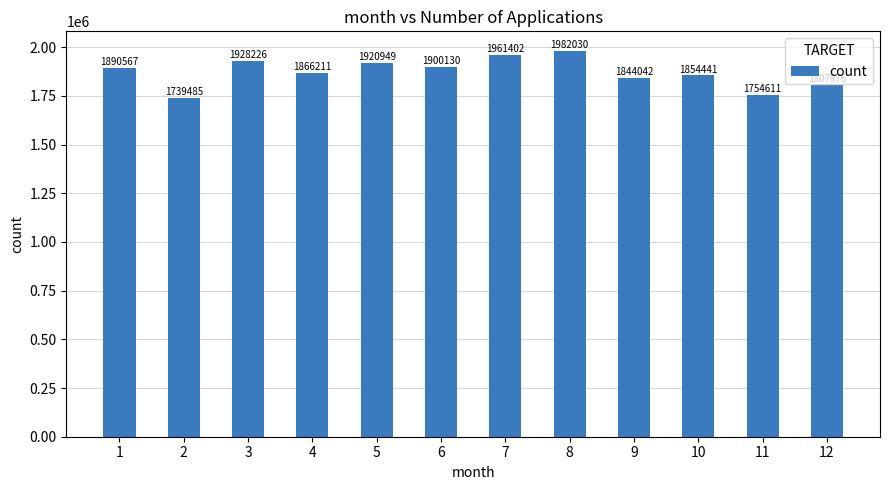

How many data points are less than 1890567?

6